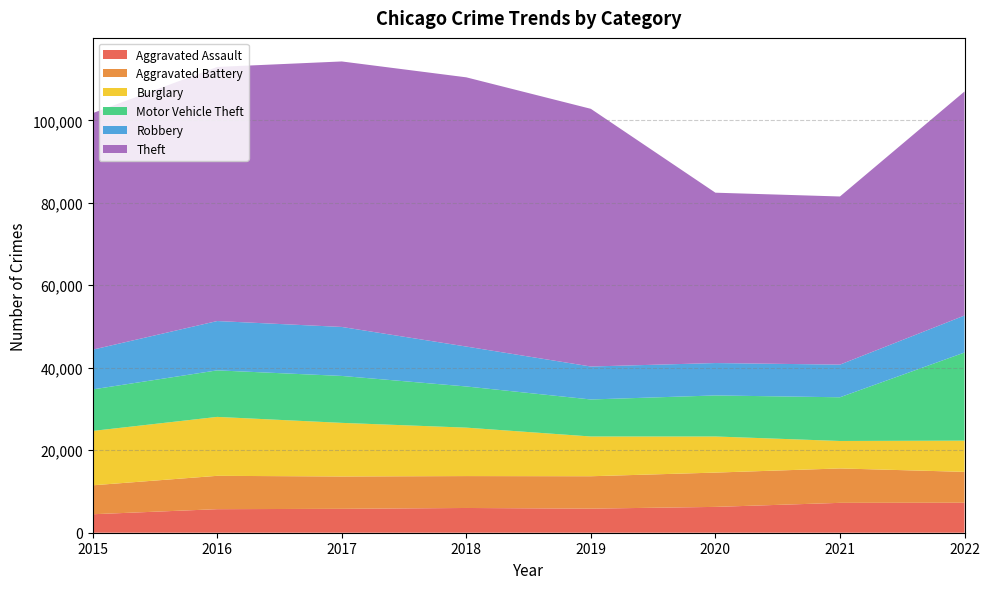

Reading left to right, what are all the values shown in this chart?

Aggravated Assault: 2015=4480	2016=5712	2017=5793	2018=6001	2019=5840	2020=6263	2021=7243	2022=7268
Aggravated Battery: 2015=7018	2016=8085	2017=7845	2018=7735	2019=7857	2020=8319	2021=8347	2022=7490
Burglary: 2015=13184	2016=14289	2017=13001	2018=11746	2019=9639	2020=8756	2021=6658	2022=7568
Motor Vehicle Theft: 2015=10068	2016=11286	2017=11380	2018=9983	2019=8977	2020=9952	2021=10596	2022=21372
Robbery: 2015=9638	2016=11960	2017=11880	2018=9679	2019=7994	2020=7856	2021=7920	2022=8971
Theft: 2015=57350	2016=61618	2017=64380	2018=65284	2019=62484	2020=41308	2021=40771	2022=54325